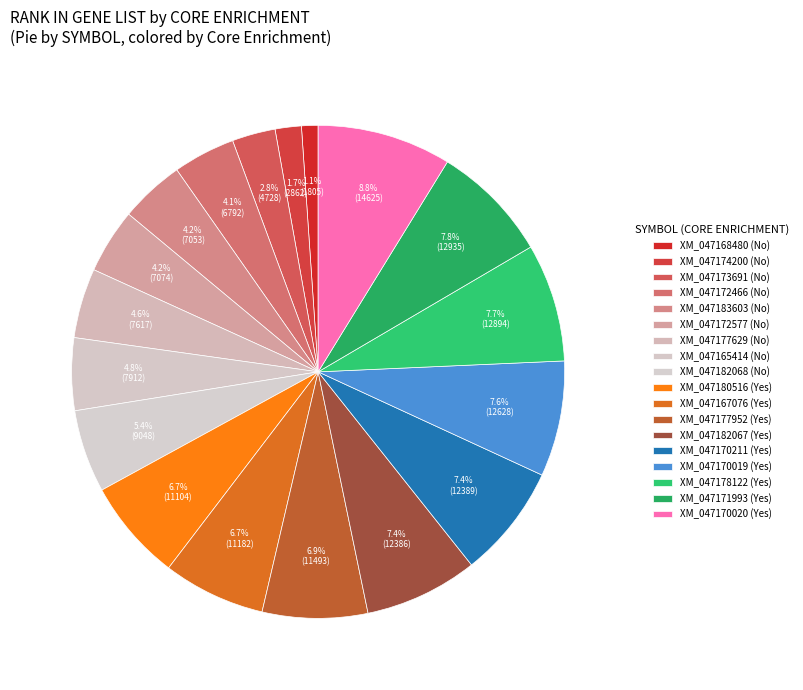

Count the number of slices in the pie.

18